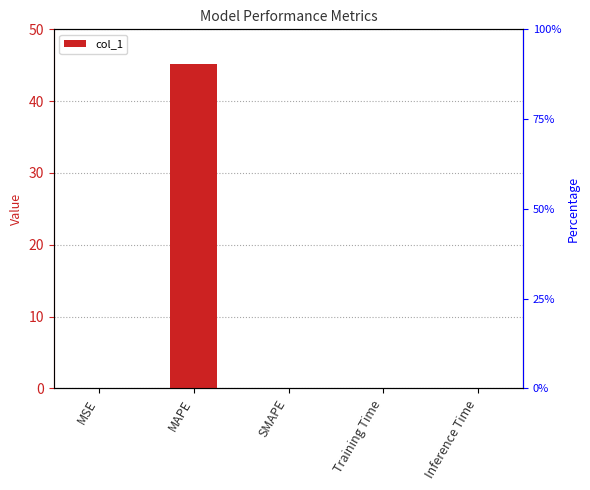

How many series are shown in this chart?

1